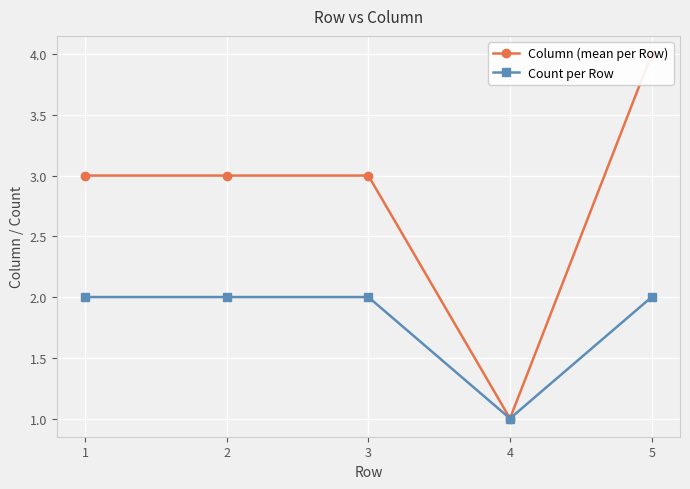

How many categories are shown in the chart?

5